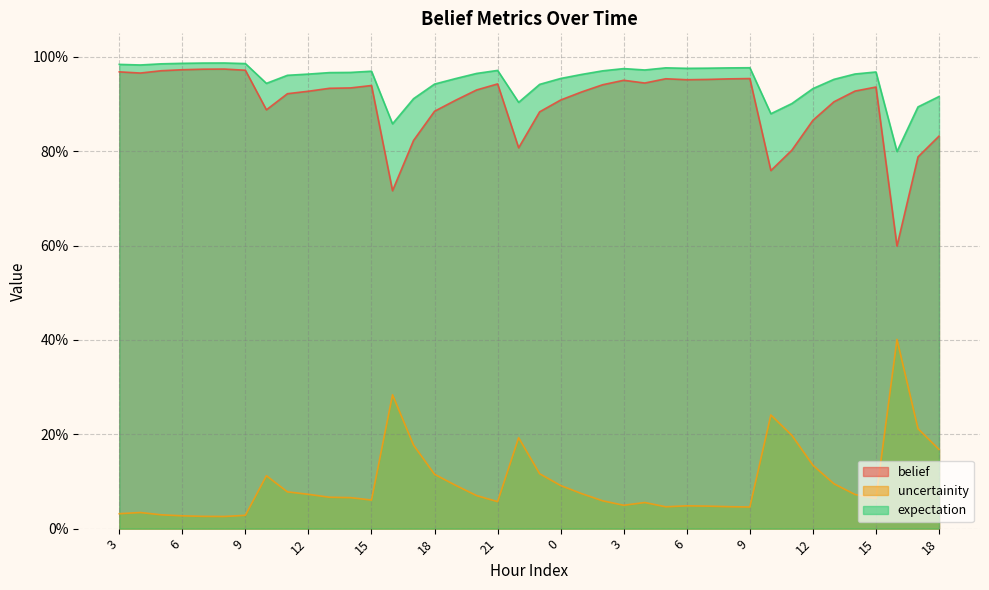

What is the label of the 31st point from the right?

12